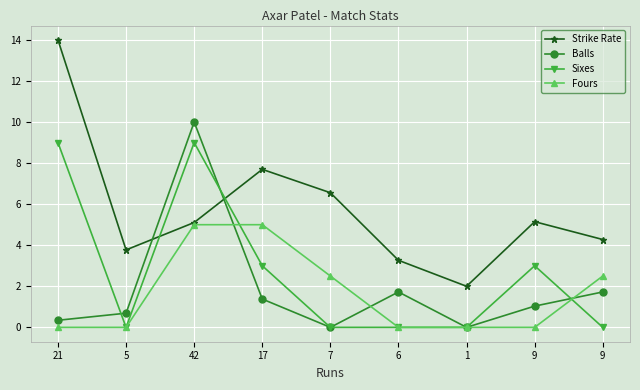

How many distinct data groups are displayed?

4